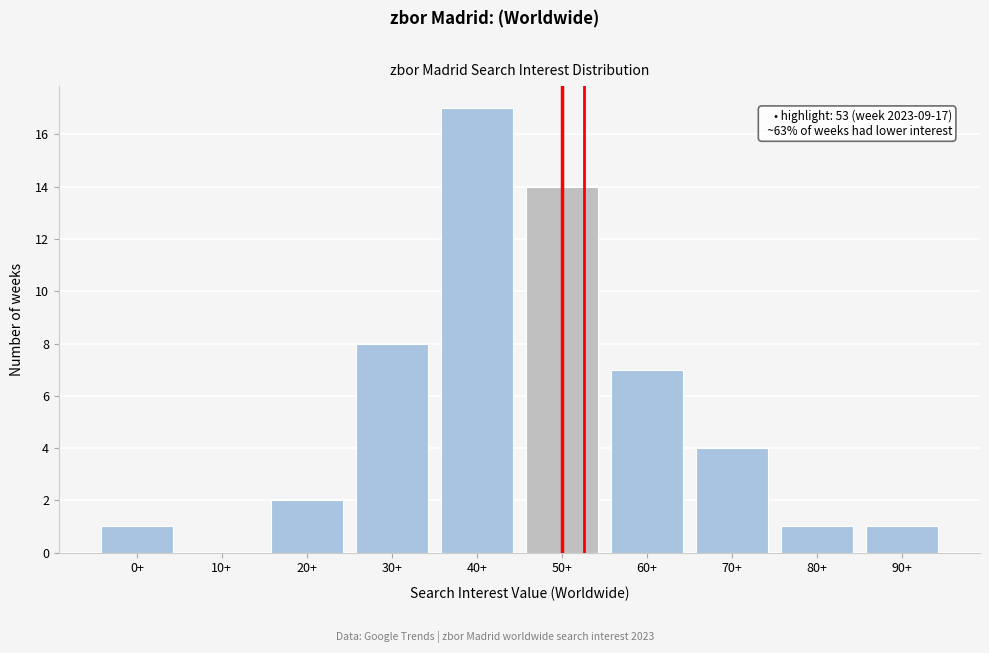

Reading left to right, extract all data points from this chart.

0+=1	10+=0	20+=2	30+=8	40+=17	50+=14	60+=7	70+=4	80+=1	90+=1